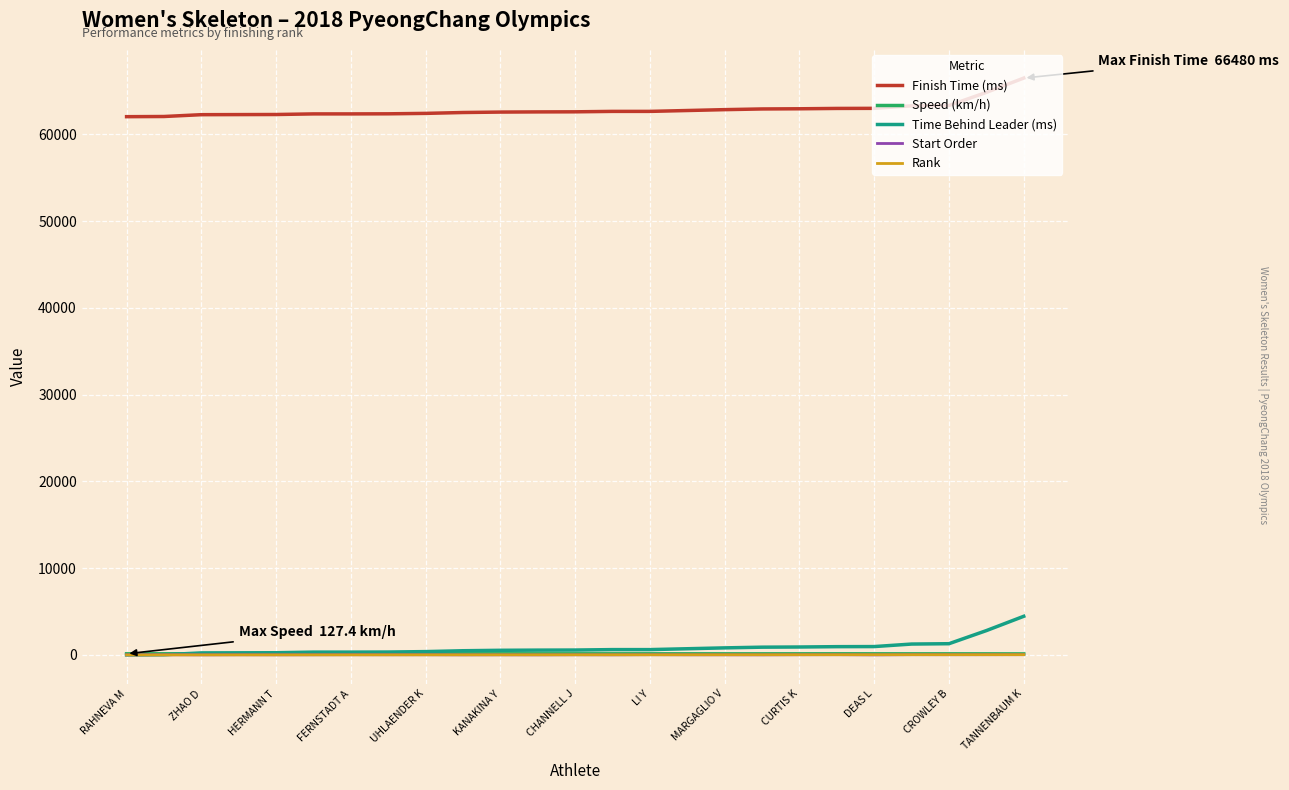

What is the lowest value of the Finish Time (ms) series?

62030.0